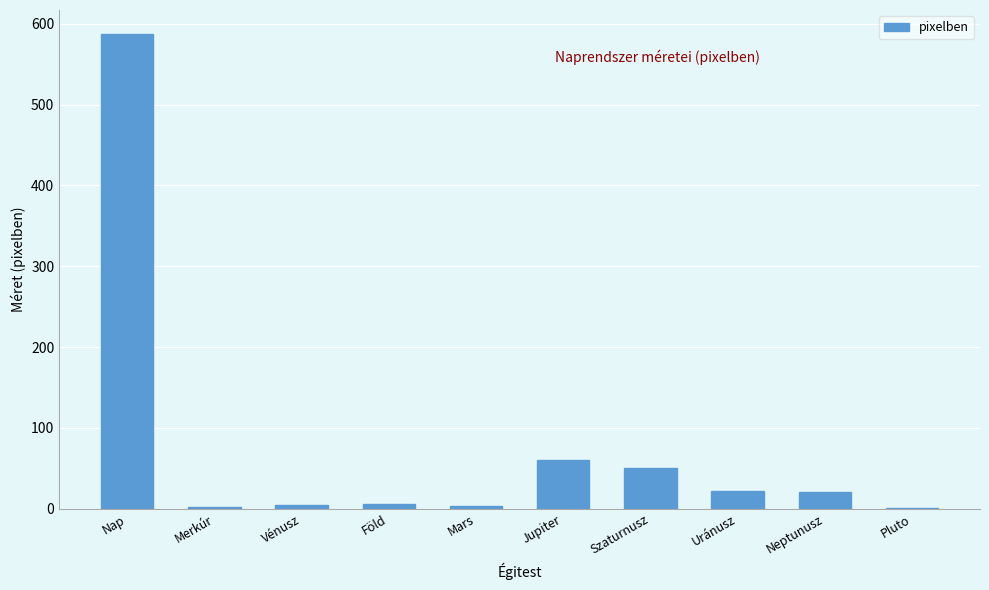

What is the sum of all values?

757.8